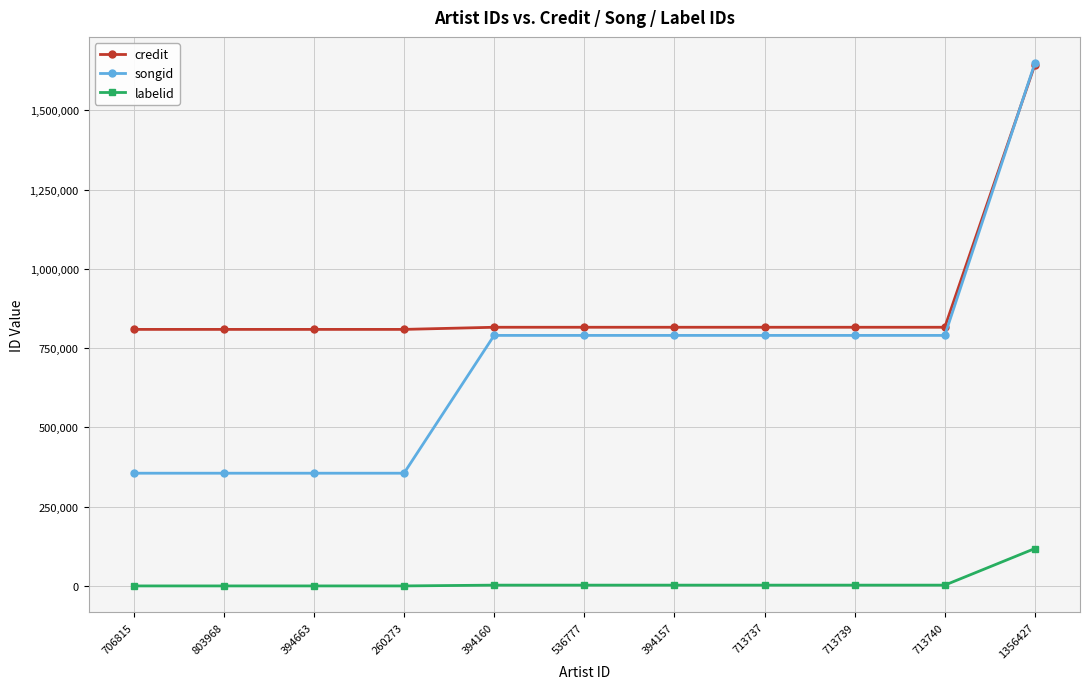

True or false: songid has a value of 289283 at 713737.

False